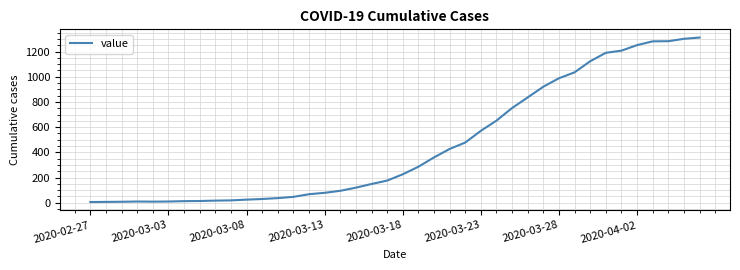

What is the difference between the second highest and minimum values?

1295